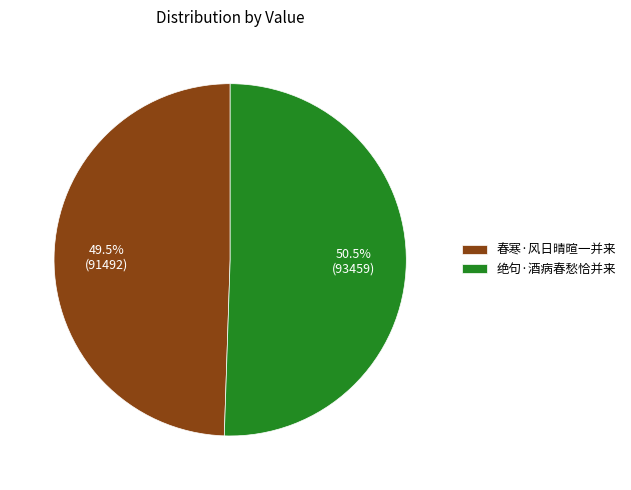

To the nearest percent, what is the average slice percentage?

50%